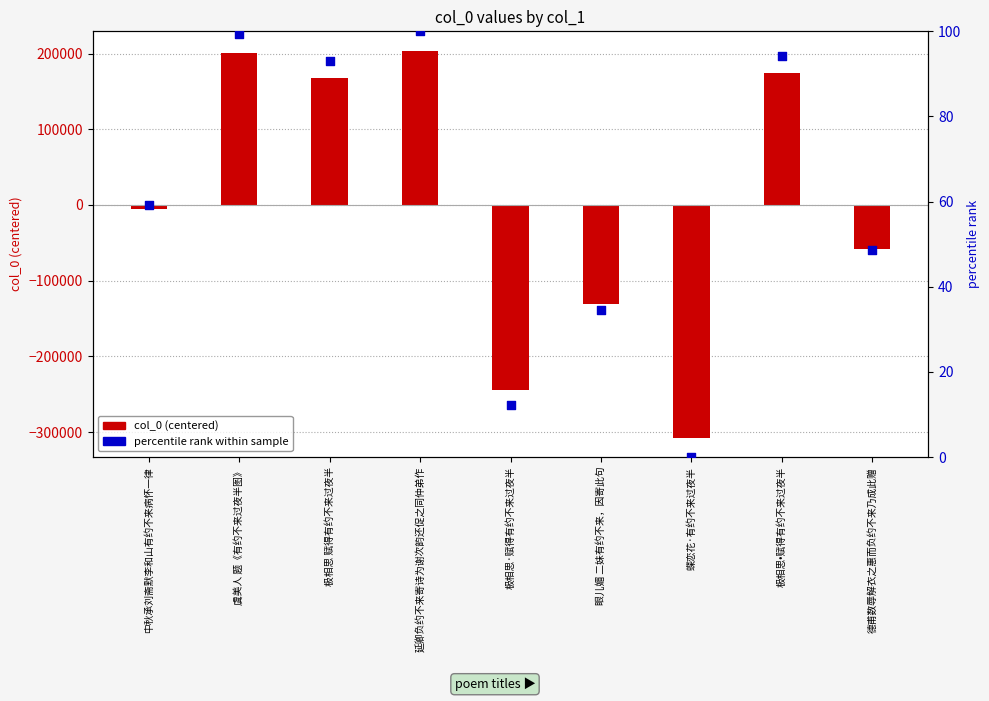

Which series contains the lowest Y value?

col_0 (centered)